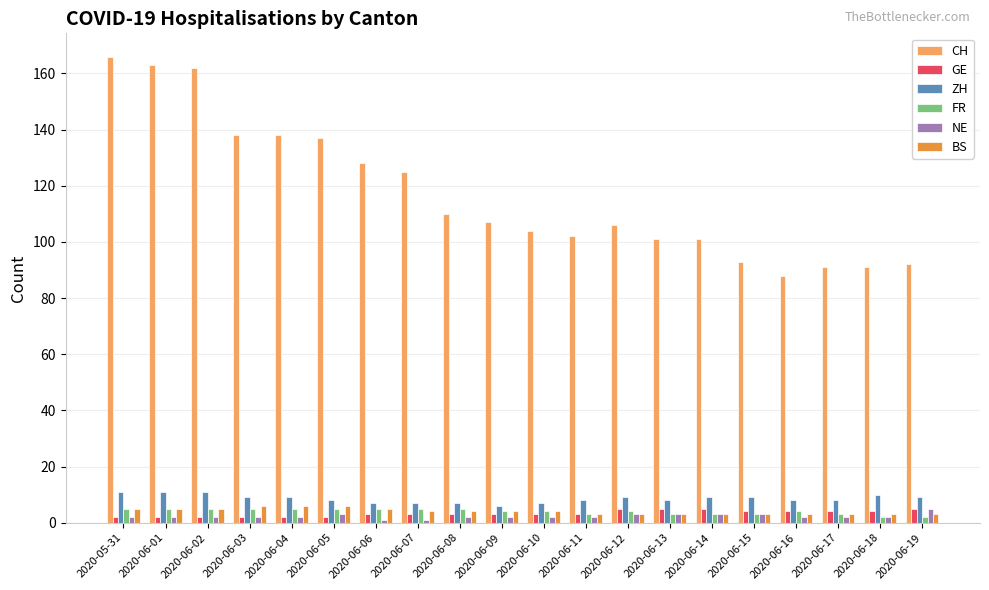

Count the number of data series in this chart.

6